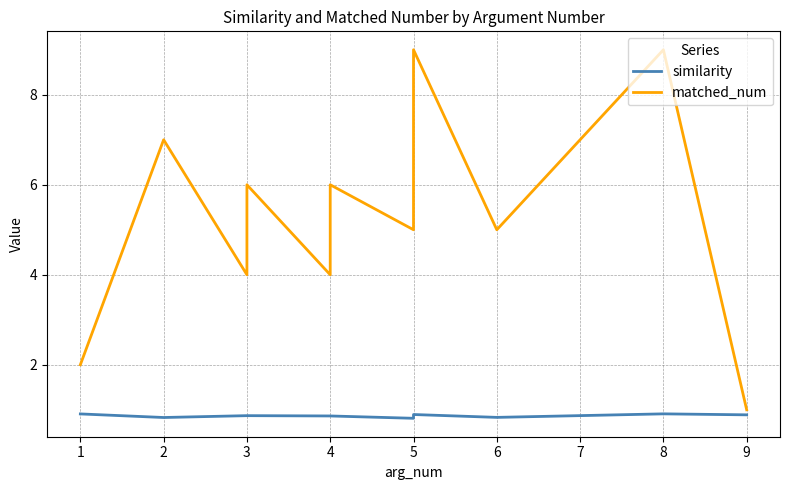

What is the minimum value shown in the chart?

0.8